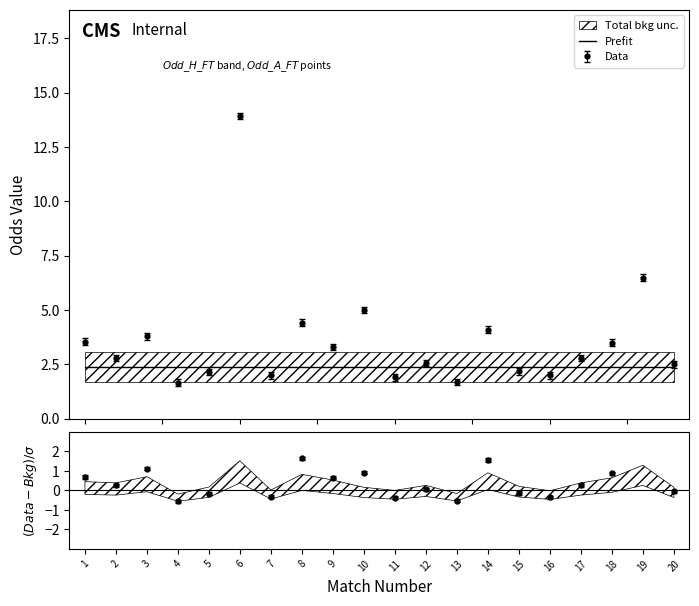

Is the value of Odd_H_FT at 9 greater than the value of Odd_A_FT at 19?

No